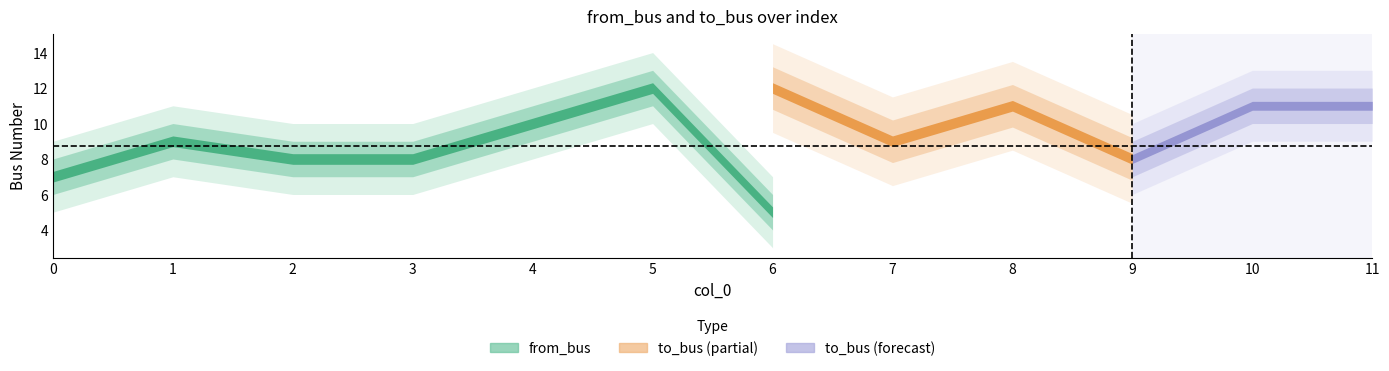

What is the spread (max minus min) of values at 8?

1